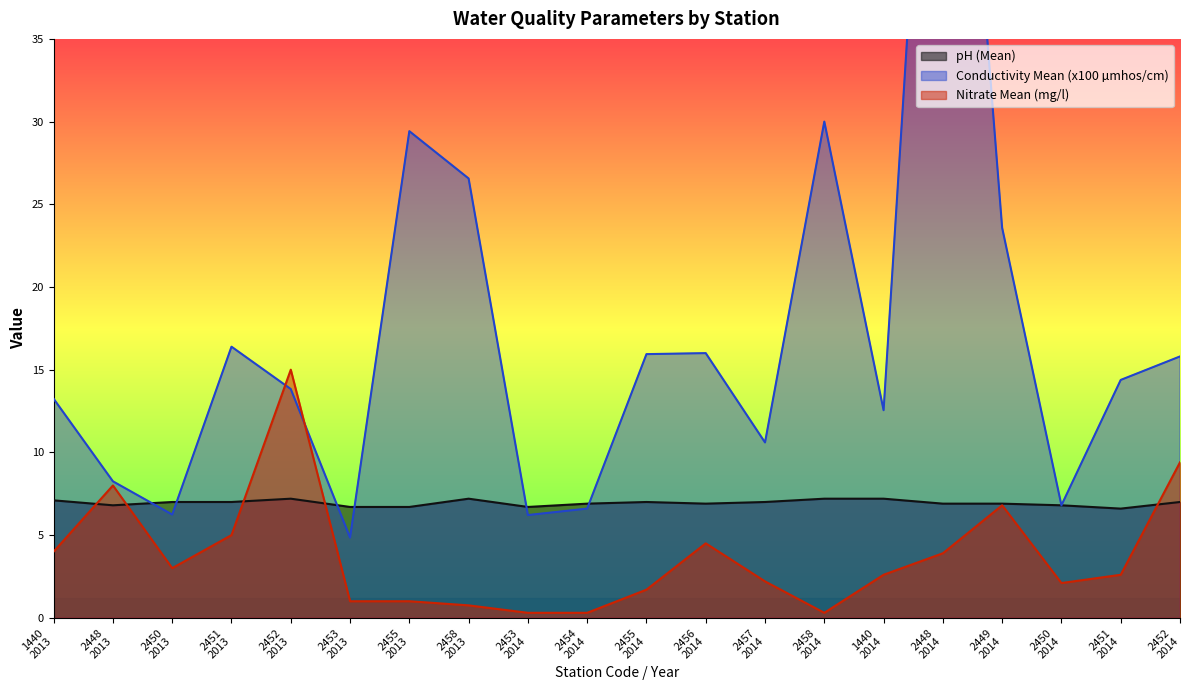

Which series ends up on top after the final intersection of Conductivity Mean (x100 µmhos/cm) and pH (Mean)?

Conductivity Mean (x100 µmhos/cm)